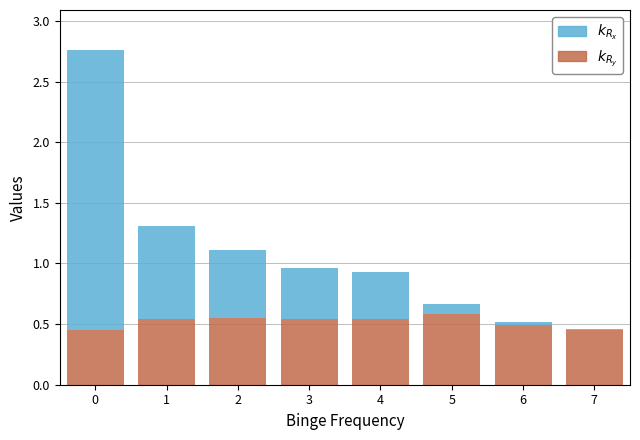

What is the total value across all series at 0?

2.8